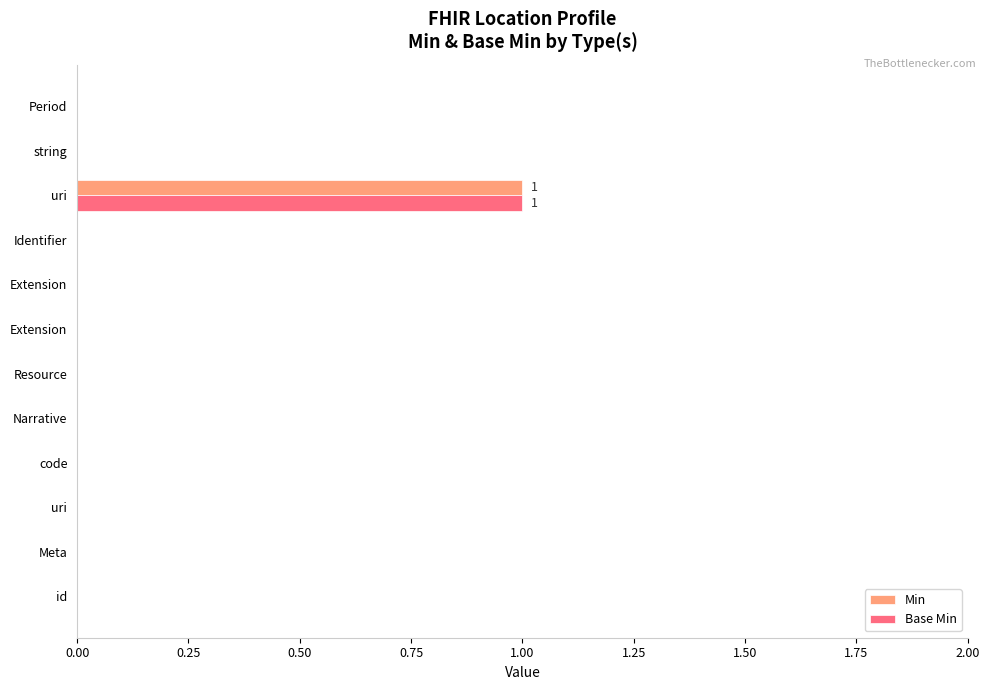

Count the number of data series in this chart.

2